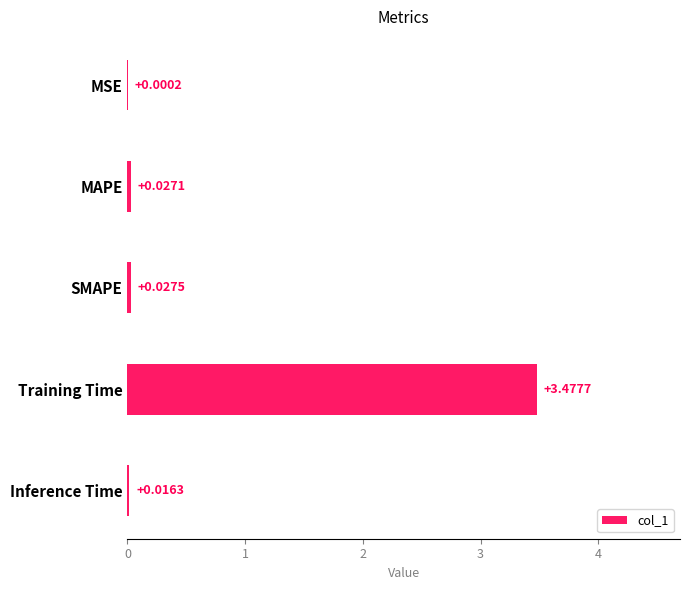

Count the number of categories in the chart.

5